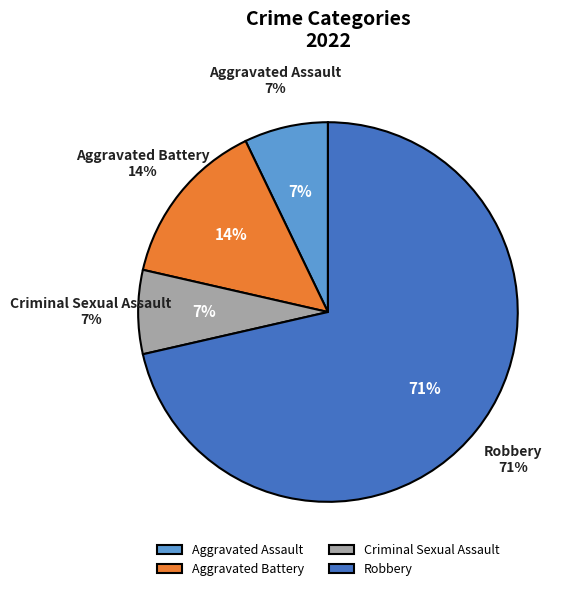

Approximately how many times larger is the value at Robbery compared to Criminal Sexual Assault?

10.0